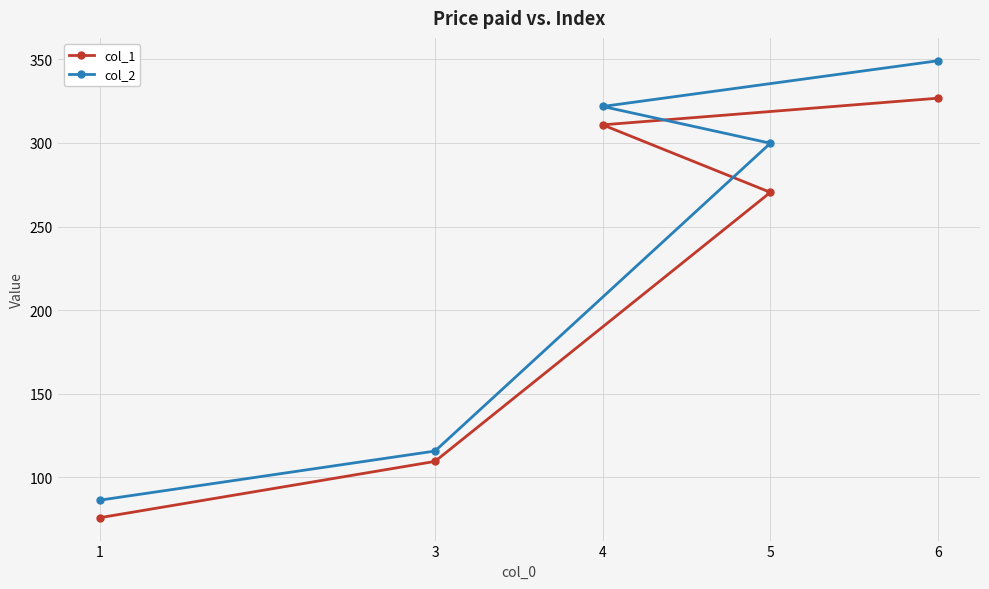

What are all the series names shown in the legend?

col_1, col_2